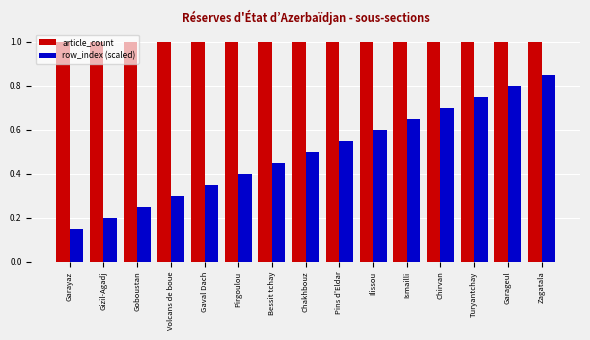

The value of article_count at Ismailli is 0.3. True or false?

False